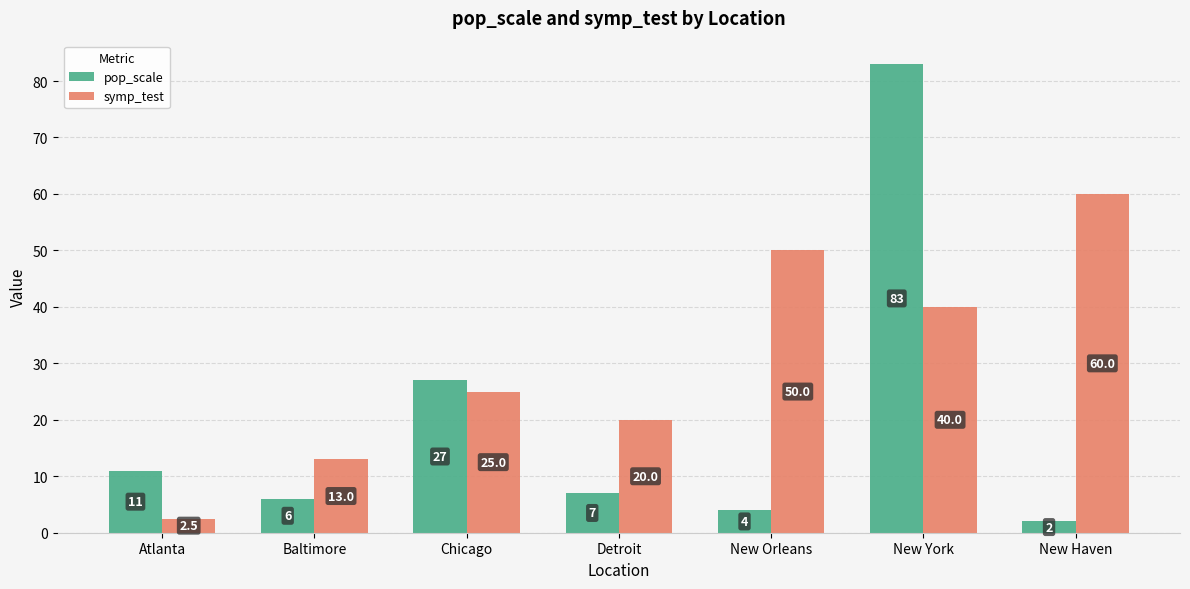

What is the sum of all symp_test values?

210.5